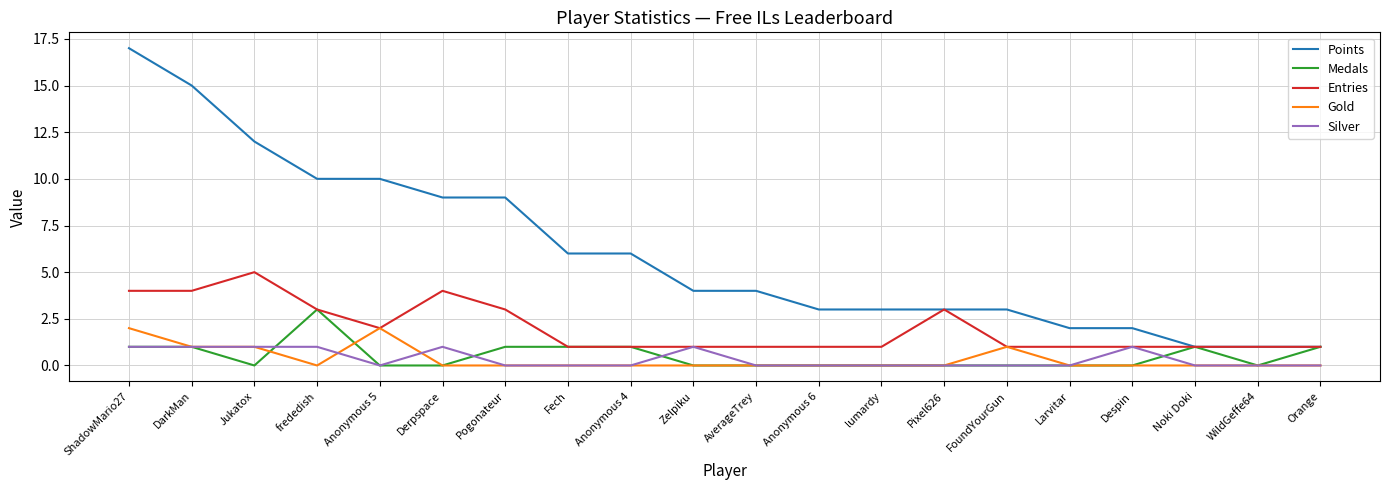

True or false: Silver and Points cross at least once.

False